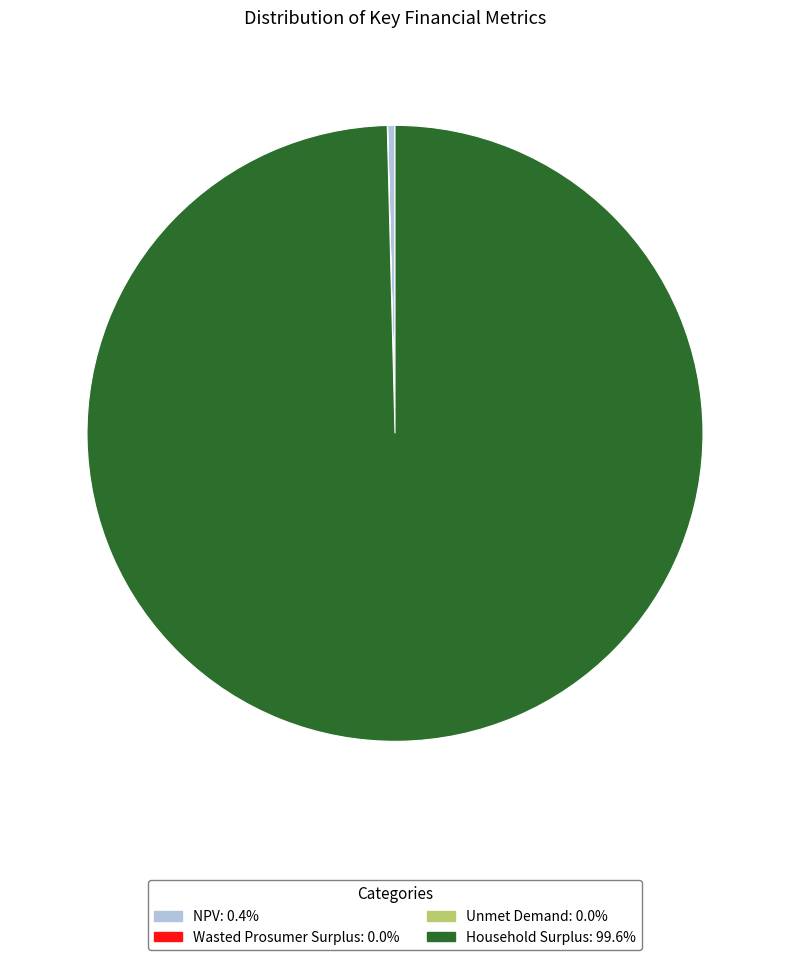

Does Household Surplus represent more than half of the total?

Yes